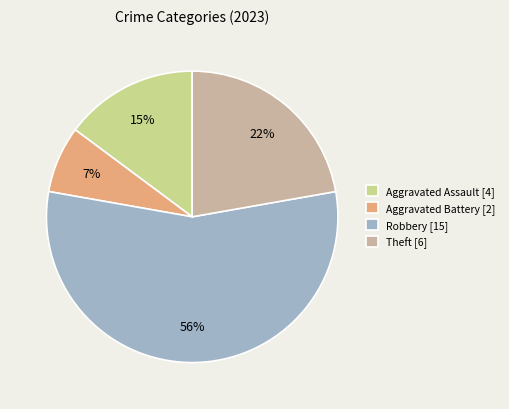

Is it true that Aggravated Assault is 15% of the pie?

True